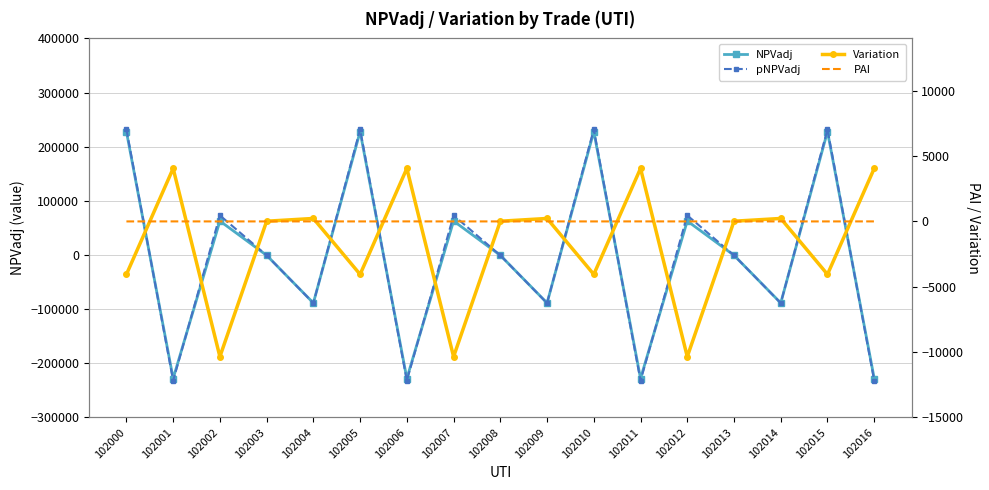

Where do Variation and PAI first cross each other?

102000 and 102001